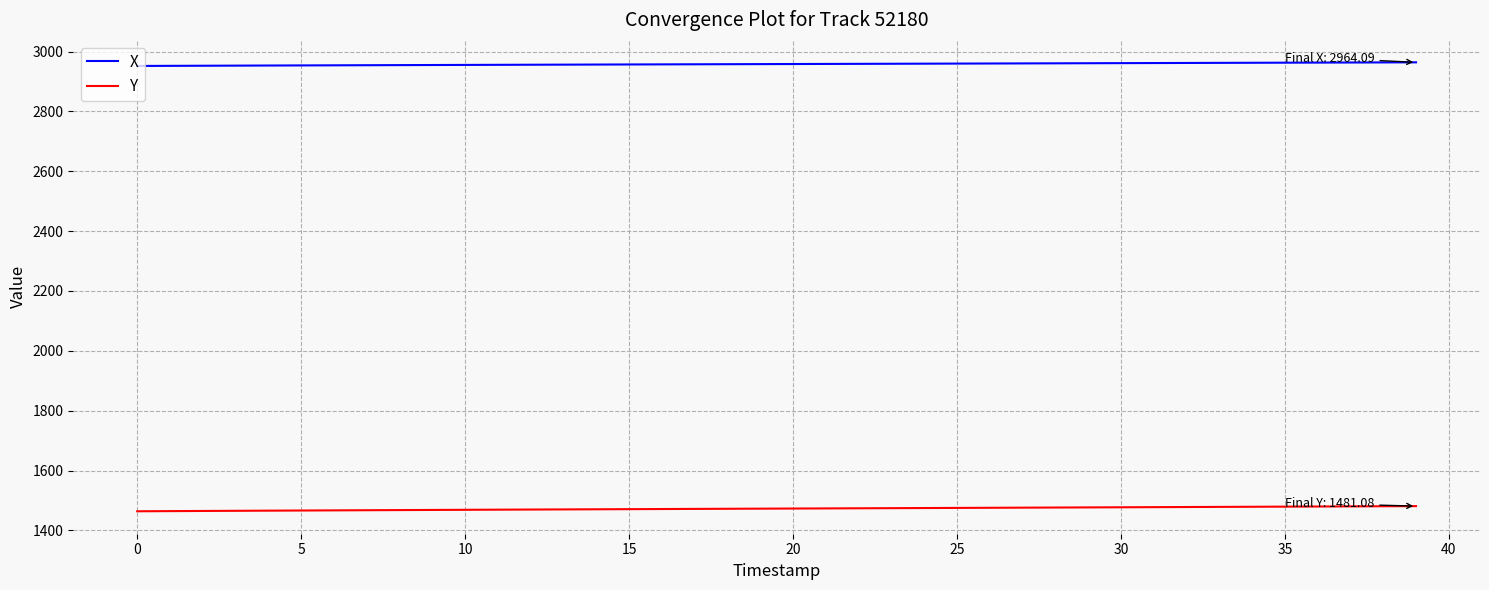

True or false: X and Y intersect in this chart.

False